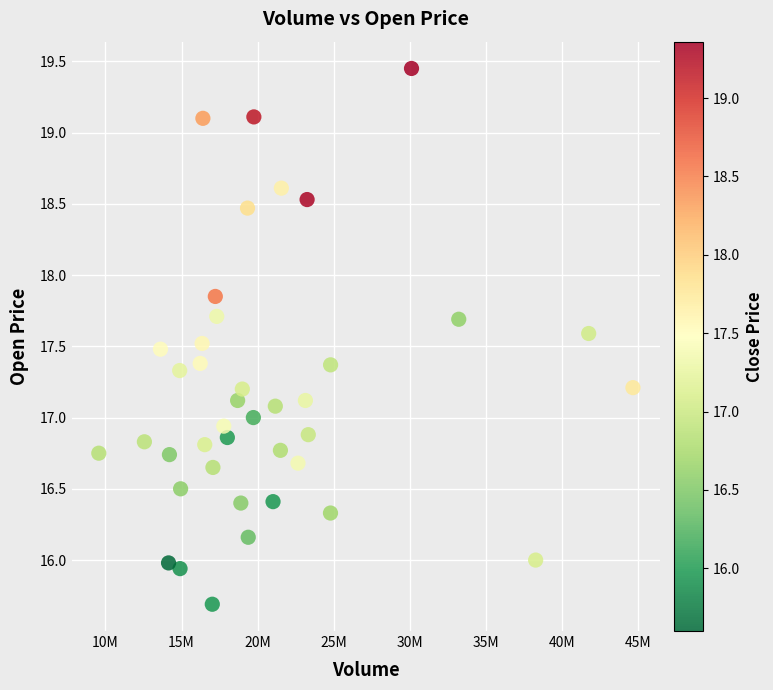

What is the range of X values (max minus min)?

35083300.0